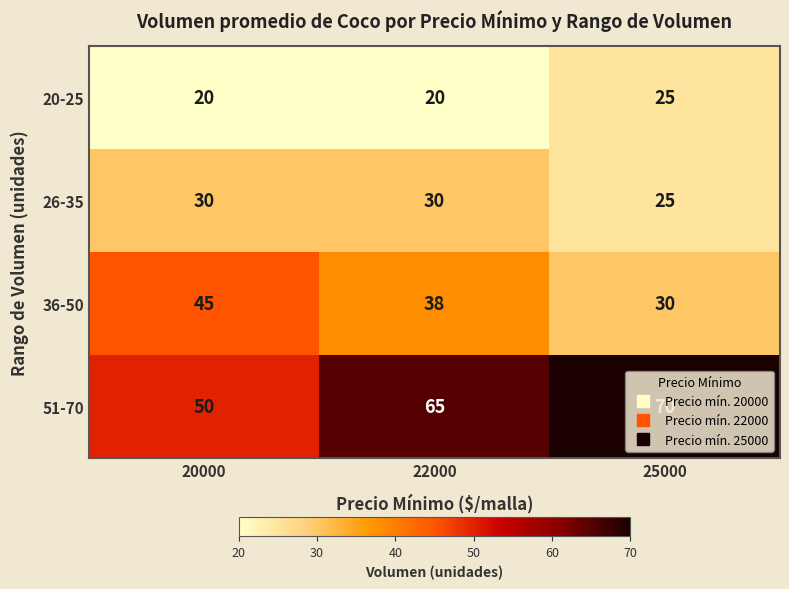

Is it true that 26-35 equals 12 at 22000?

False